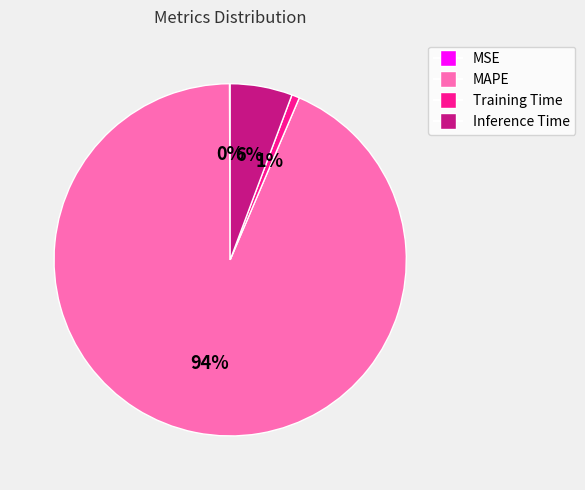

Which category accounts for the majority?

MAPE